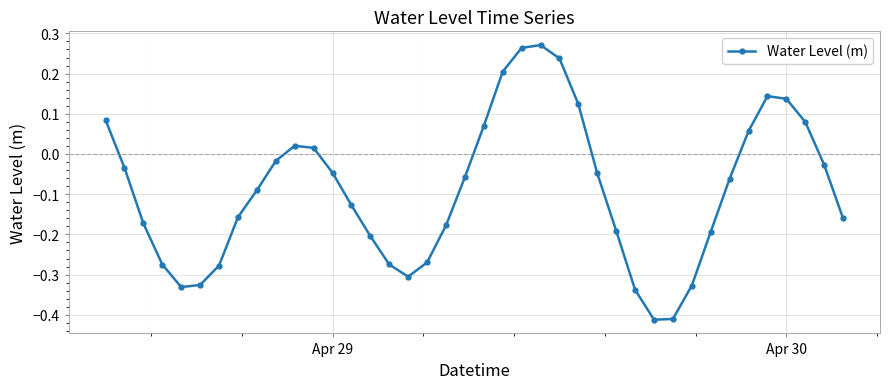

What is the sum of all values?

-3.6